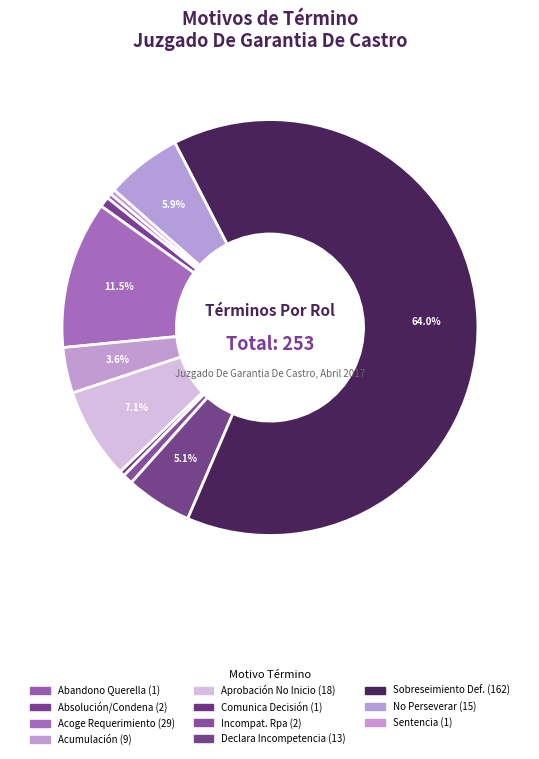

How many slices are in this pie chart?

11